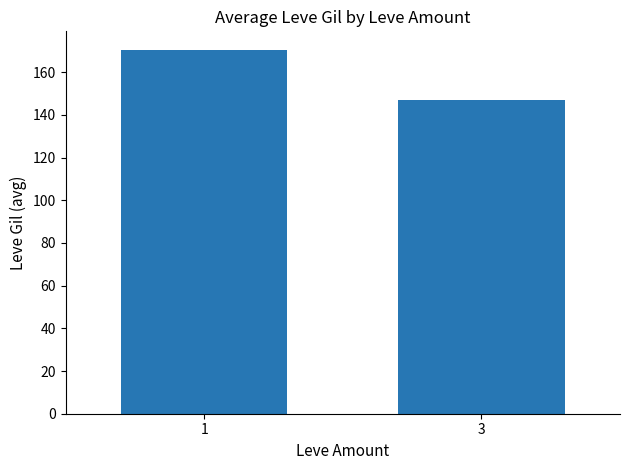

Count the number of values greater than 170.

1